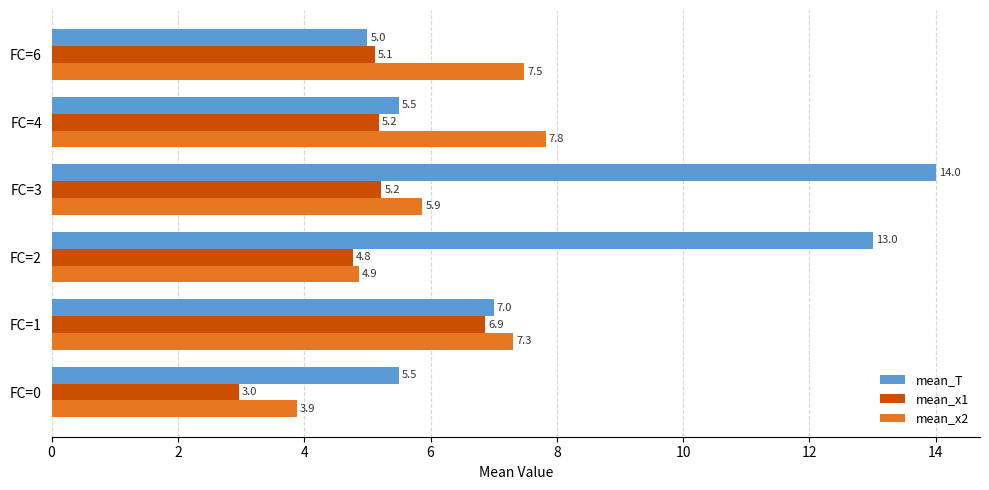

At which category is the sum across all series the highest?

FC=3